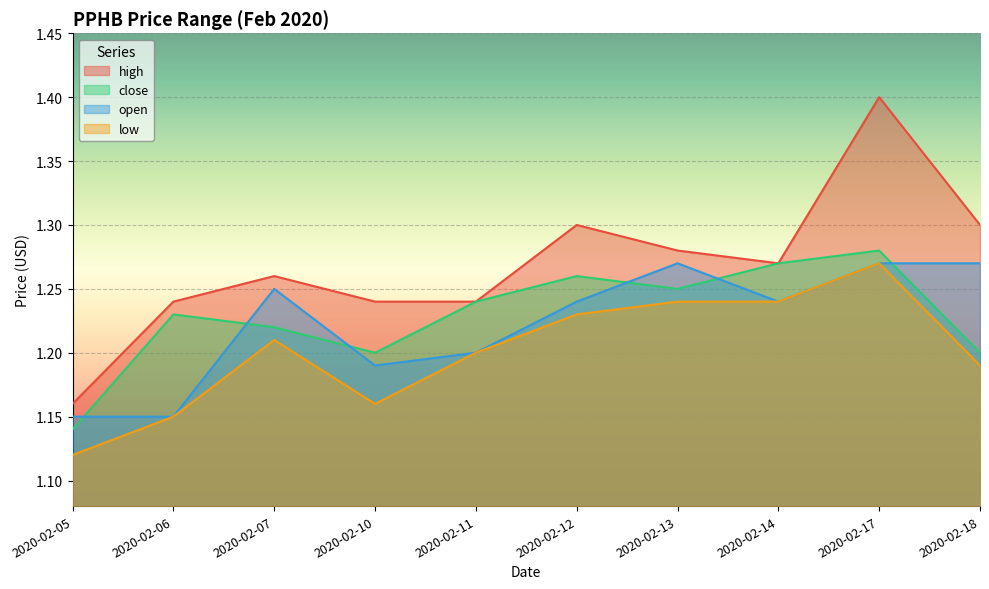

Which series has the widest spread of values?

high